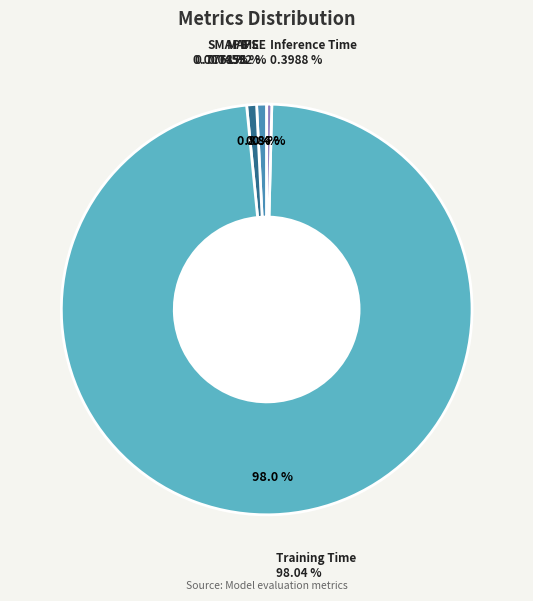

Is Inference Time the majority of the pie?

No